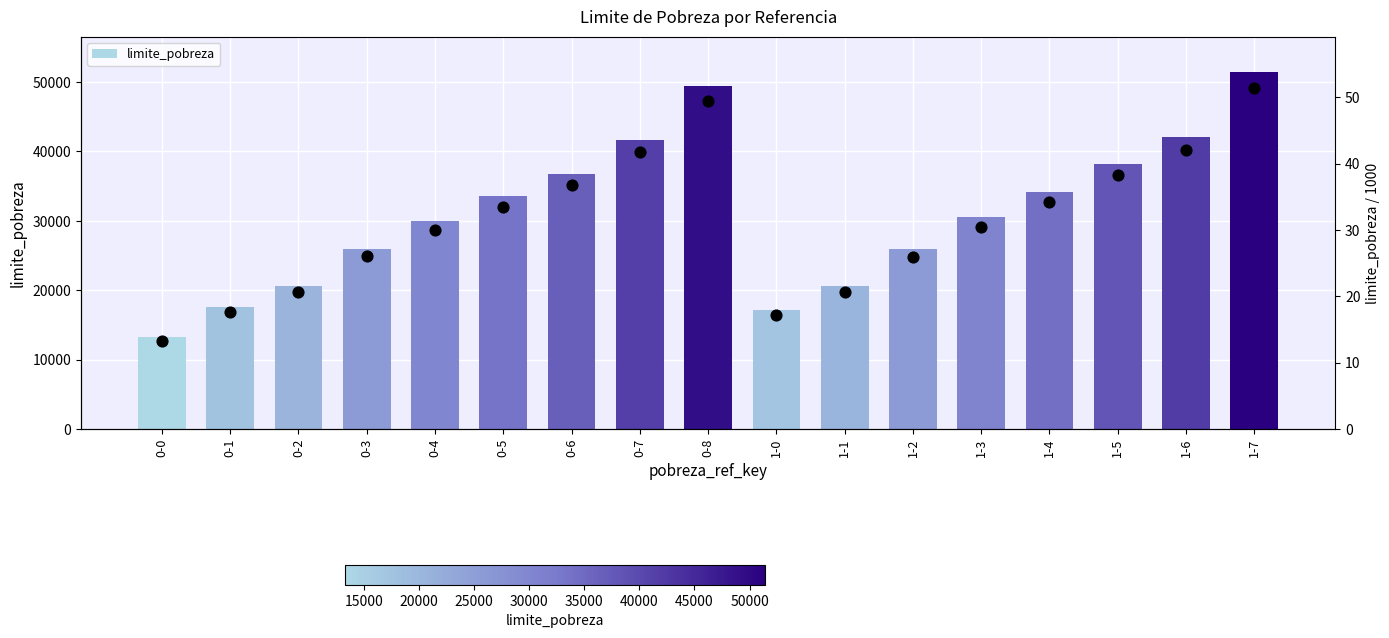

At which category is the sum across all series the highest?

1-7